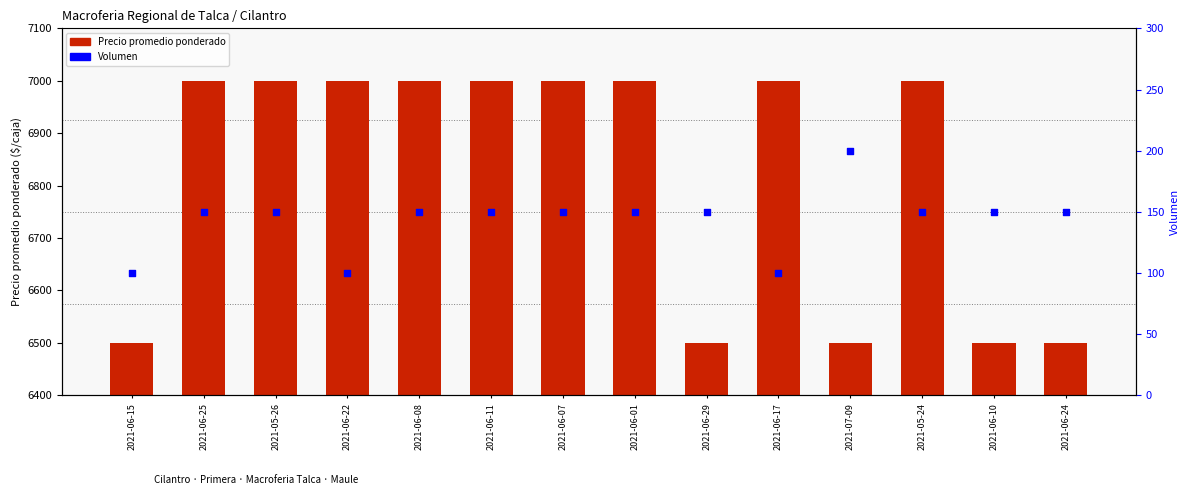

At how many categories does at least one series exceed 847?

14